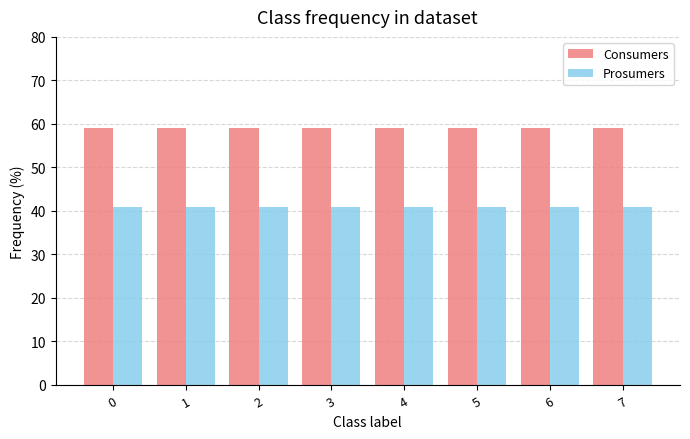

How many series are shown in this chart?

2